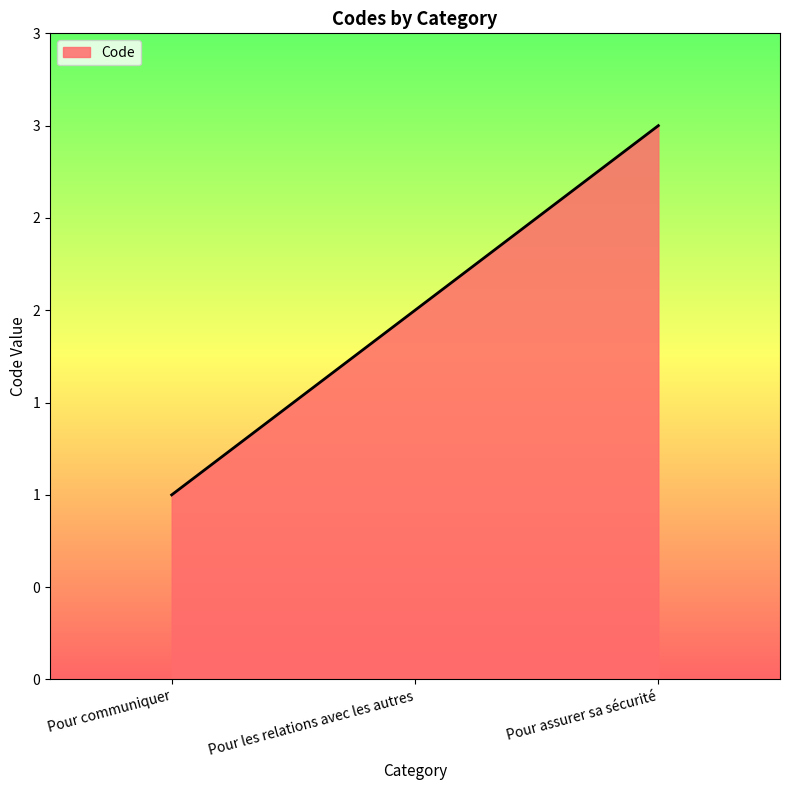

Does the chart have visible grid lines?

No